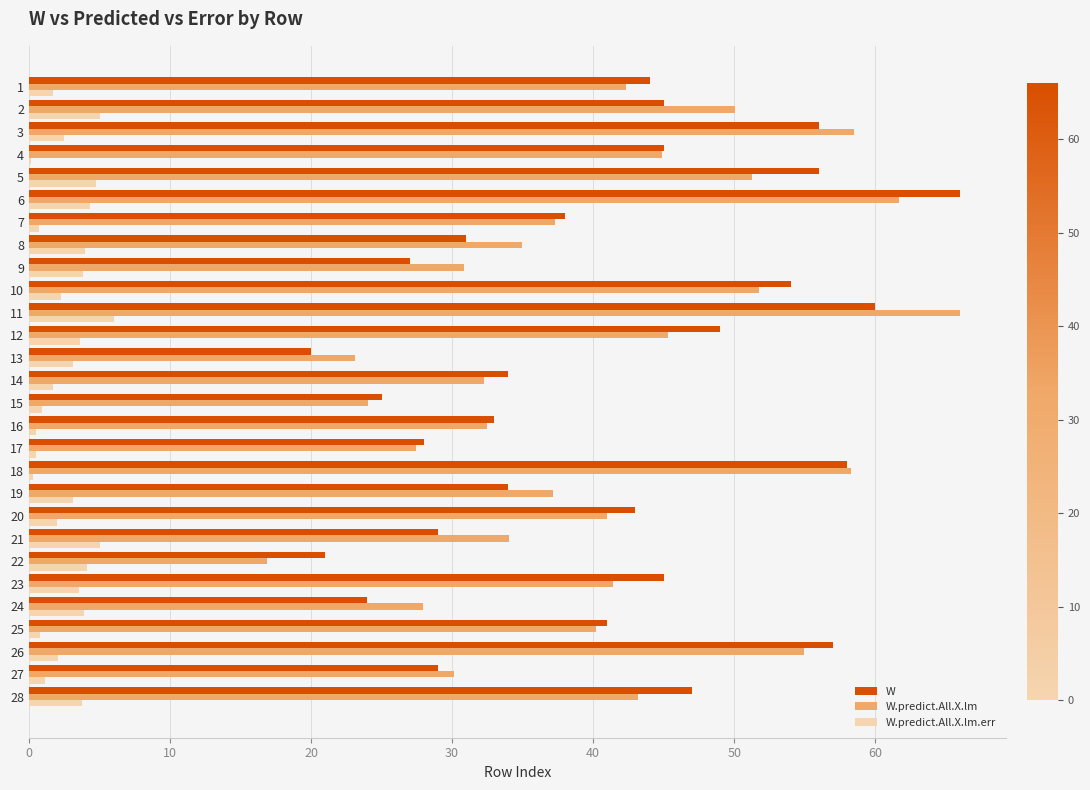

Which series changed the most between 6 and 28?

W